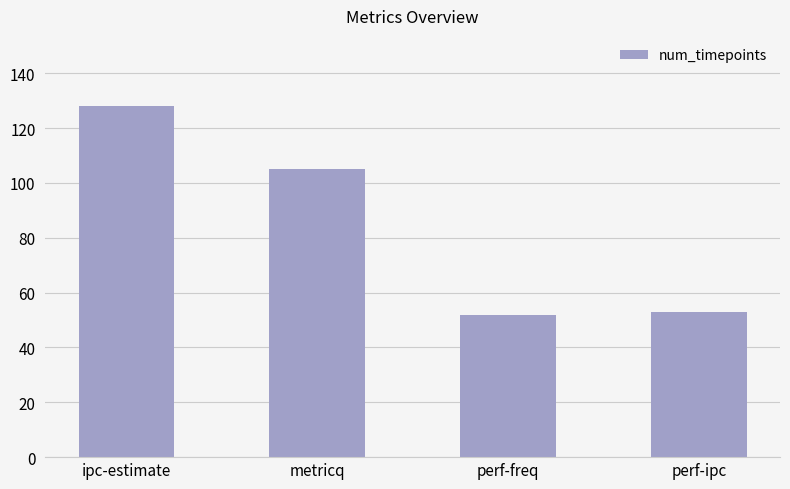

At which label does the data first exceed 105?

ipc-estimate